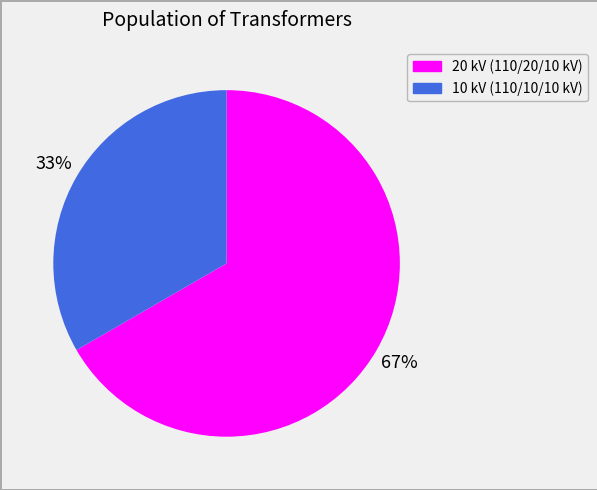

Approximately how many times larger is the value at 10 kV (110/10/10 kV) compared to 20 kV (110/20/10 kV)?

0.5